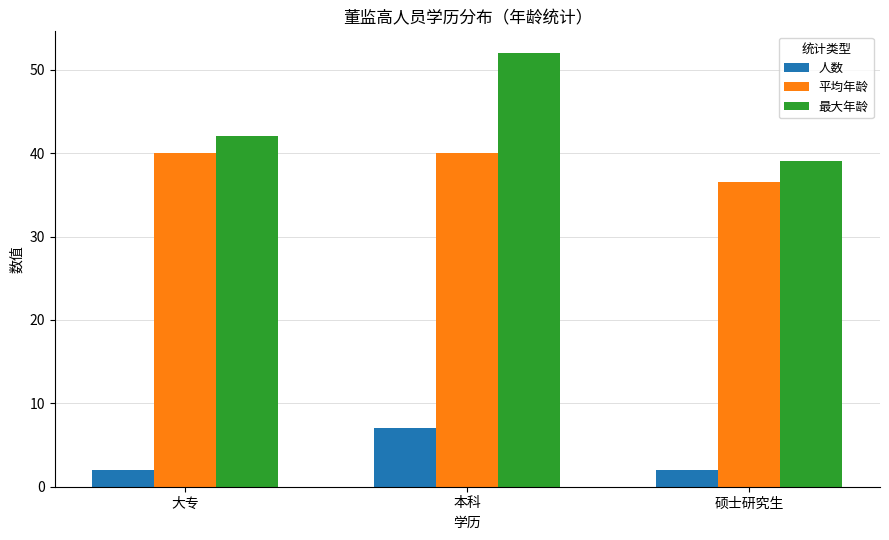

Reading right to left, list all the values displayed in this chart.

人数: 2.0	7.0	2.0
平均年龄: 36.5	40.0	40.0
最大年龄: 39.0	52.0	42.0